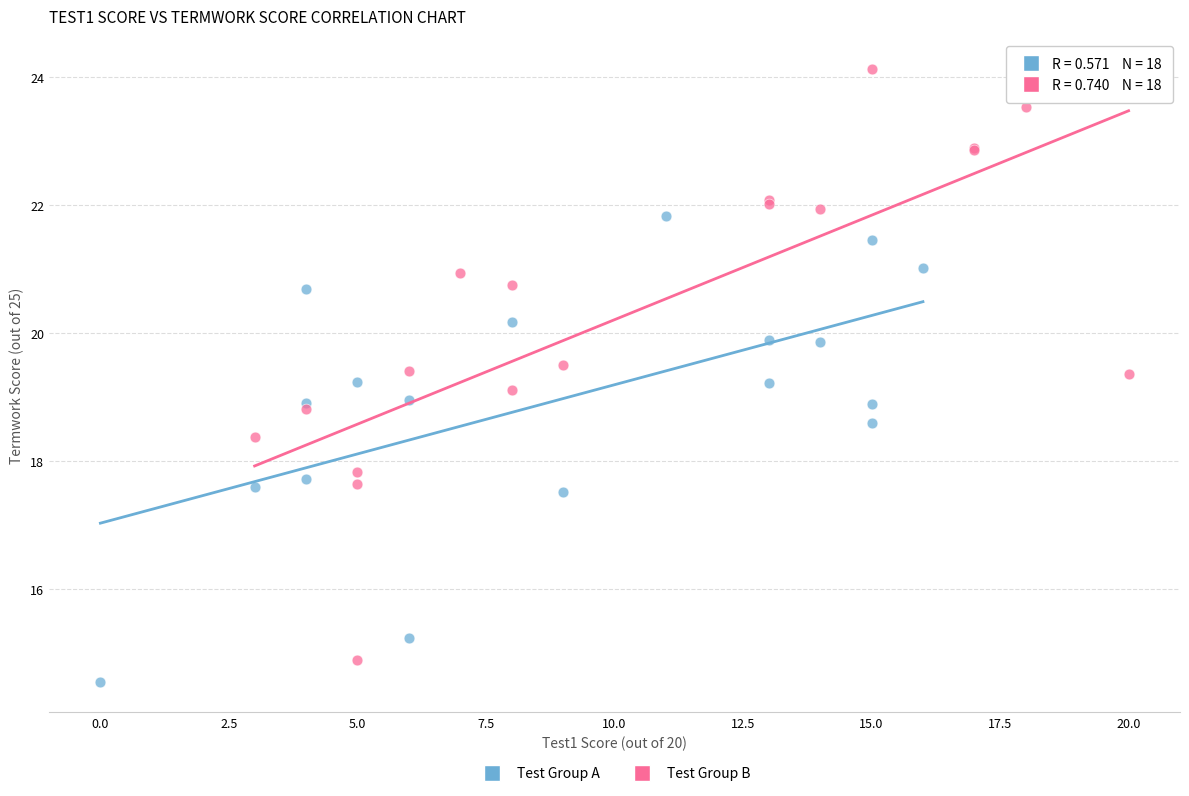

Which series has the largest Y range (max minus min)?

Test Group B